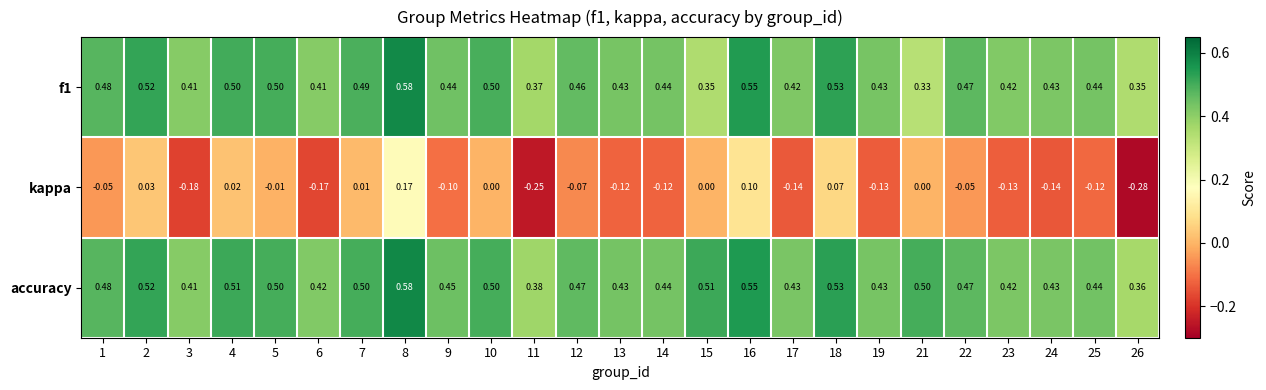

At which category is the sum across all series the highest?

8